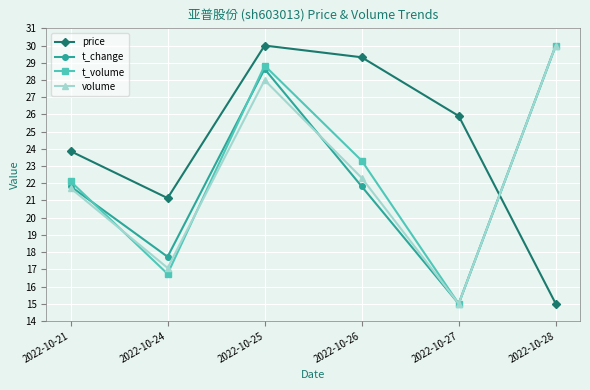

Which series has the largest total across all categories?

price